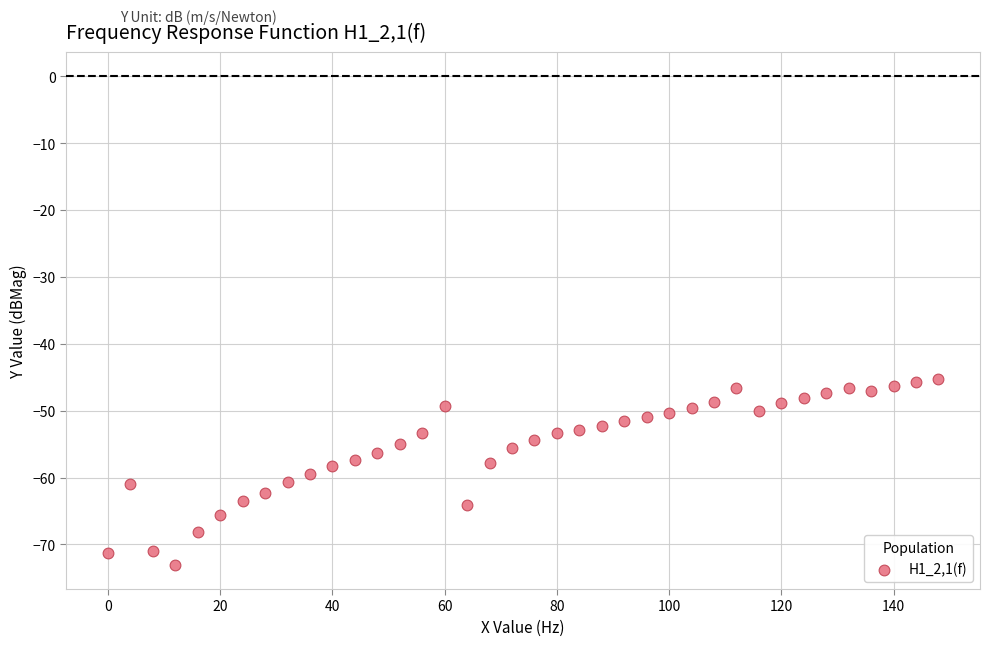

What is the range of Y values (max minus min)?

27.8